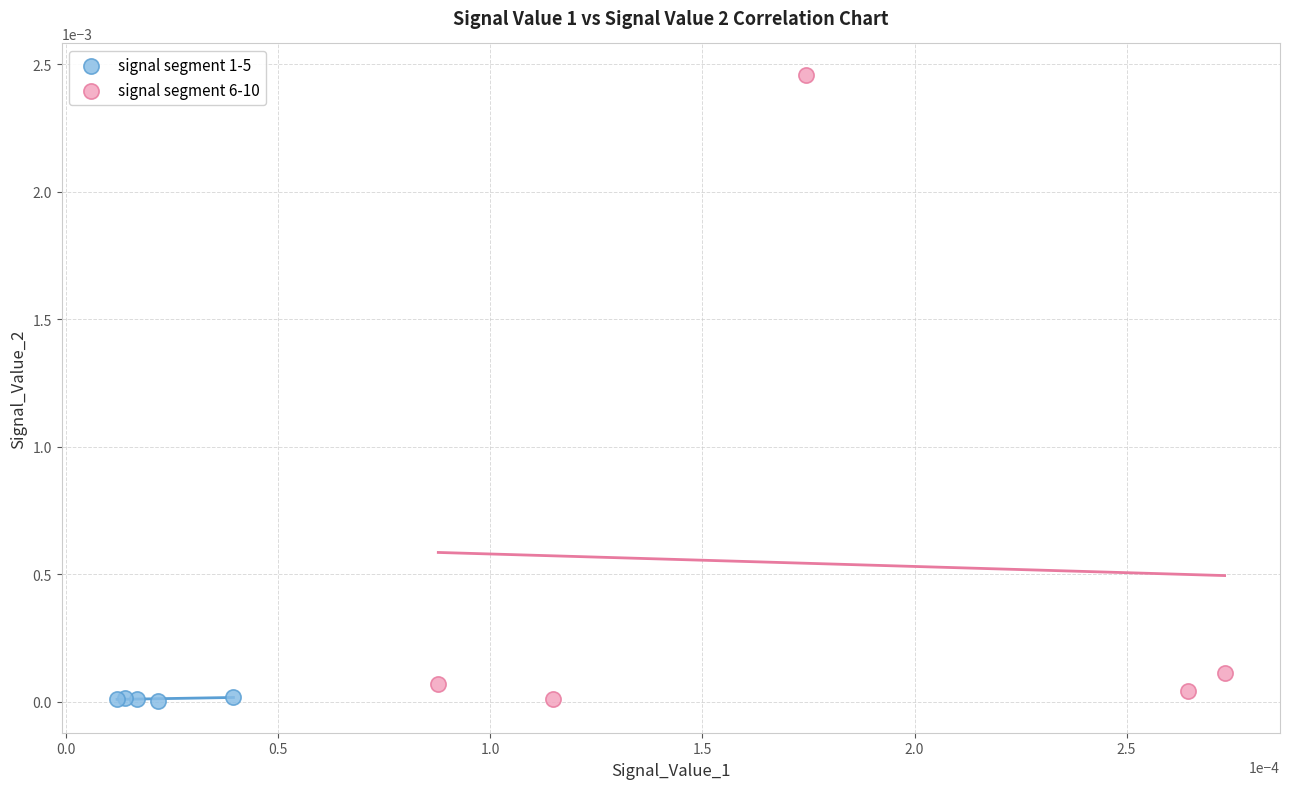

Which series has the largest Y range (max minus min)?

signal segment 6-10